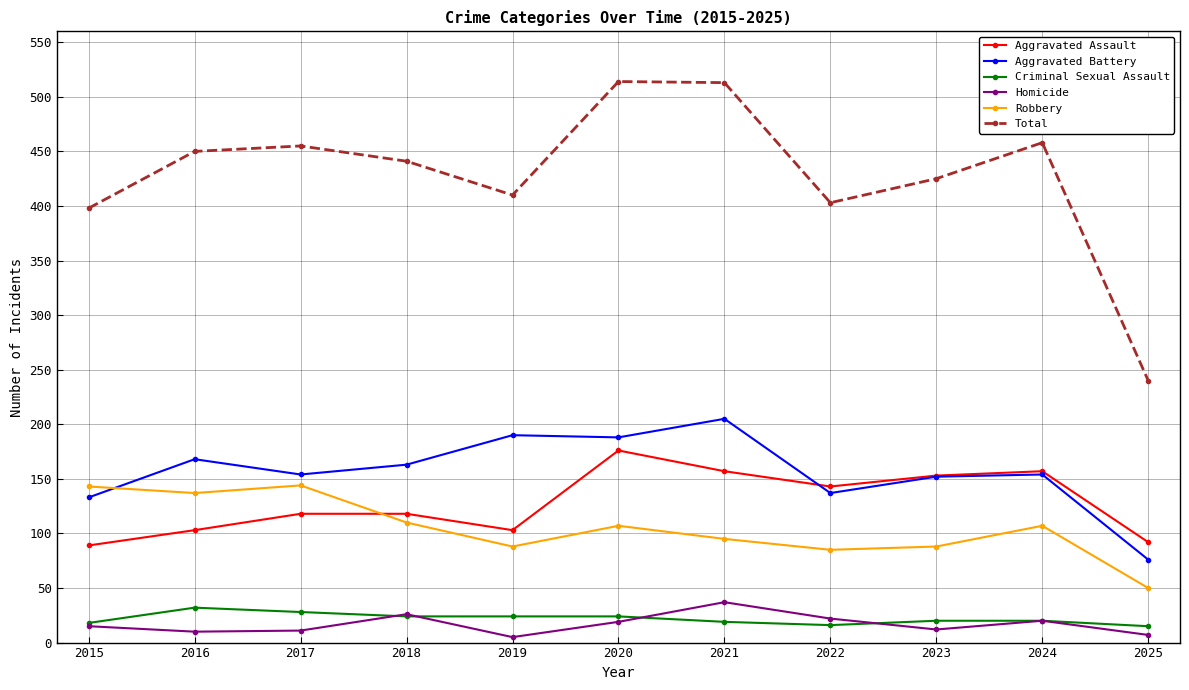

What is the minimum value for Total?

240